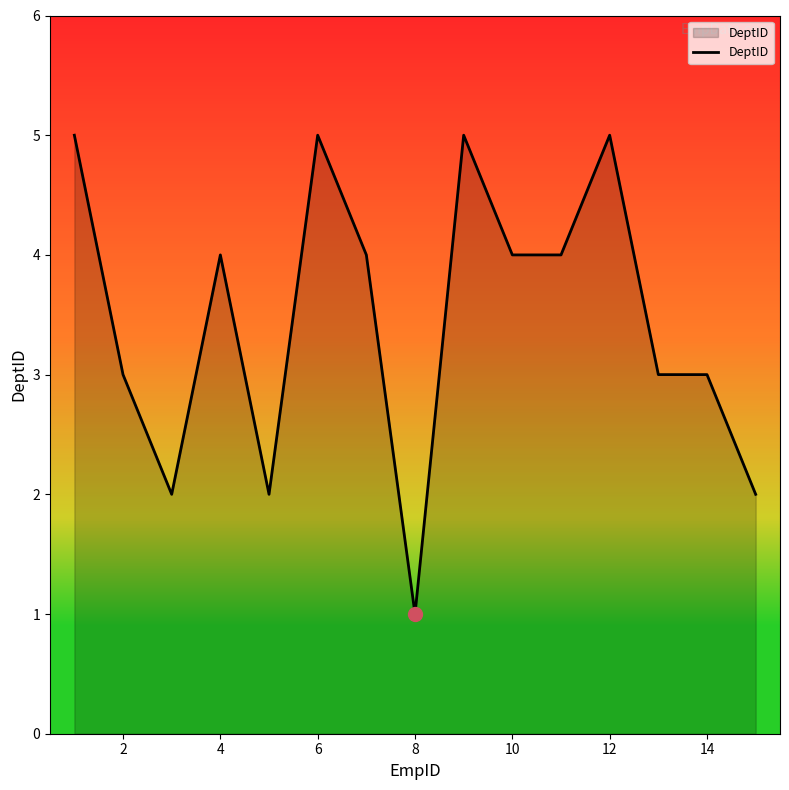

What is the difference between the maximum and minimum values?

4